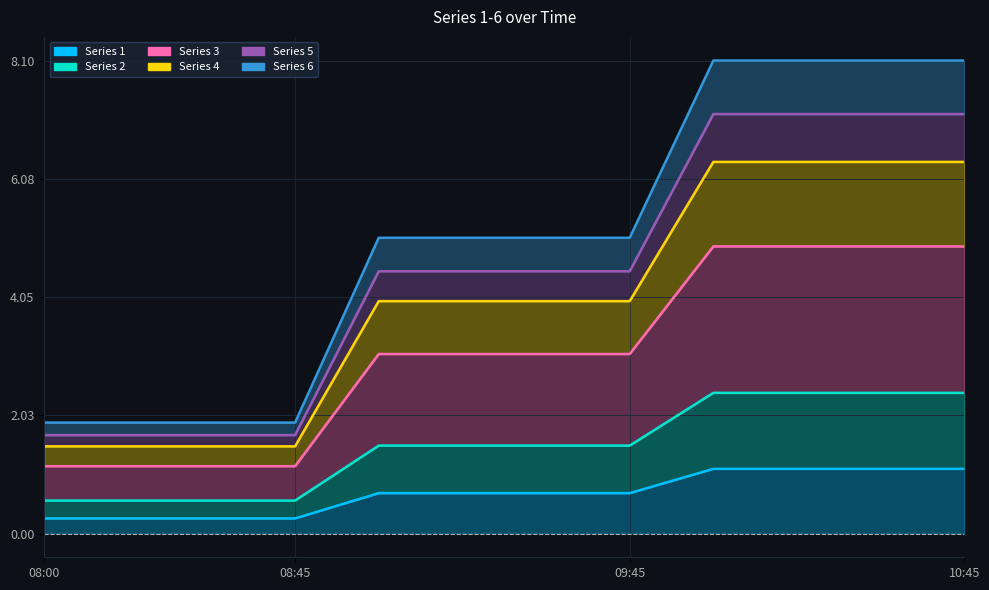

Is the value of 4 at 2019-03-13 10:30 greater than the value of 5 at 2019-03-13 09:15?

Yes